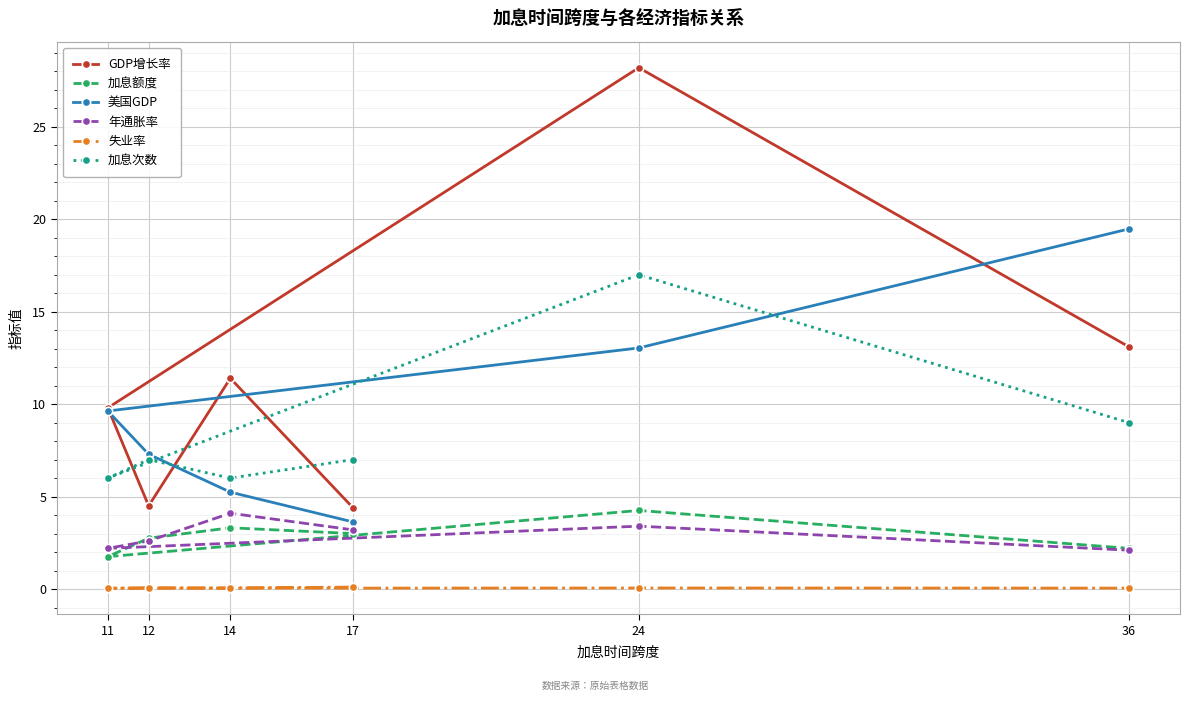

What is the sum of the 失业率 values at 14 and 12?

0.1